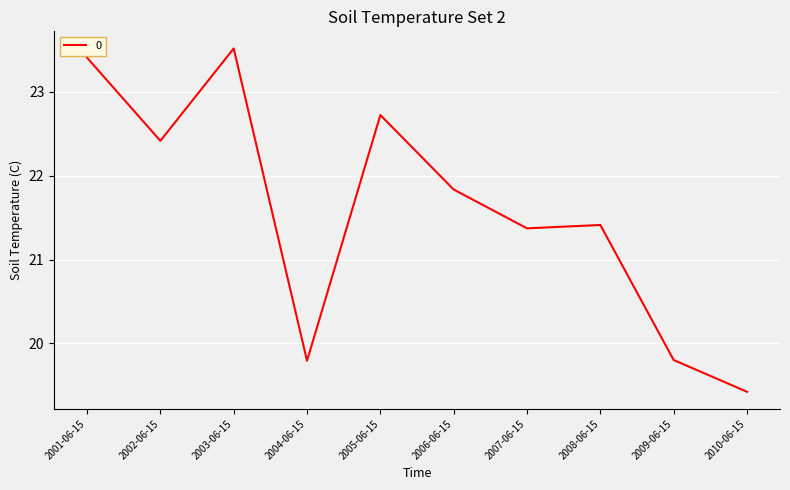

Count the number of data series in this chart.

1